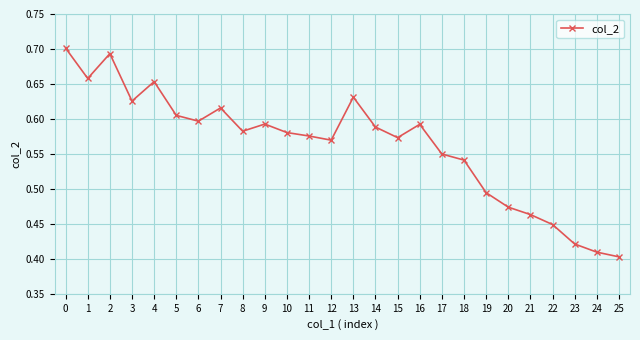

The value at 15 is 0.6. True or false?

True